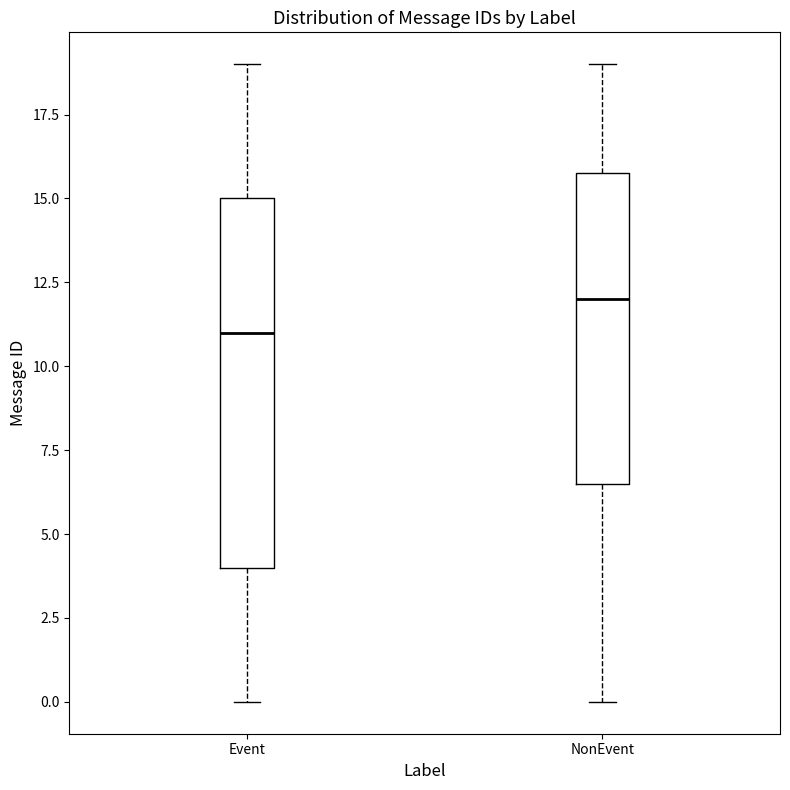

Which box's median line is the highest?

NonEvent